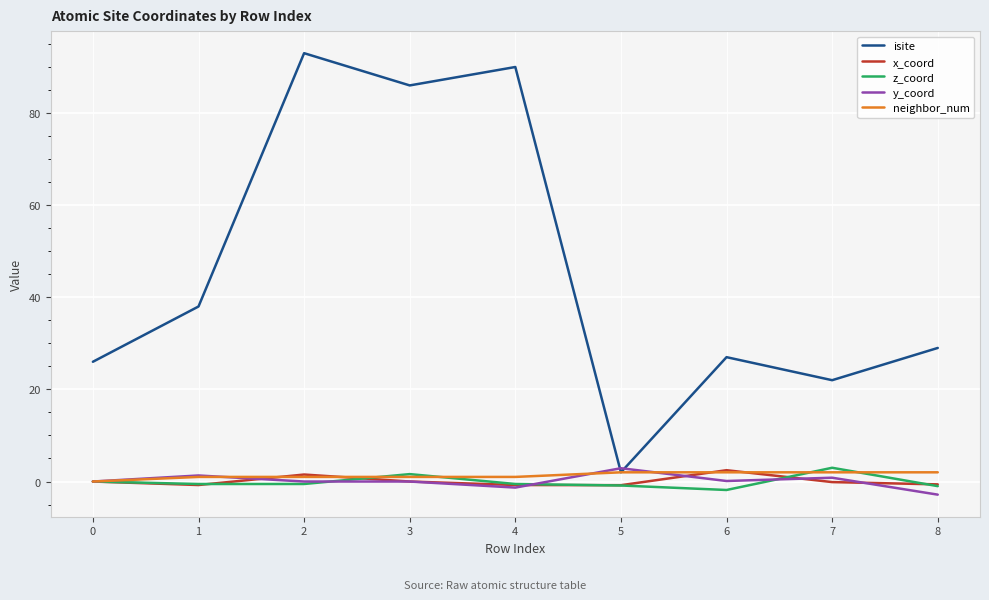

True or false: isite and z_coord intersect in this chart.

False